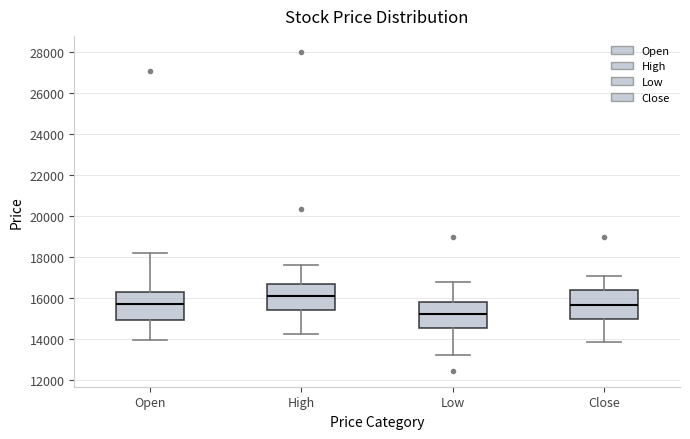

Where does the upper whisker of the box for Open end on the y-axis? The values are not printed on the chart, so give them approximately, as read against the axis.

18200